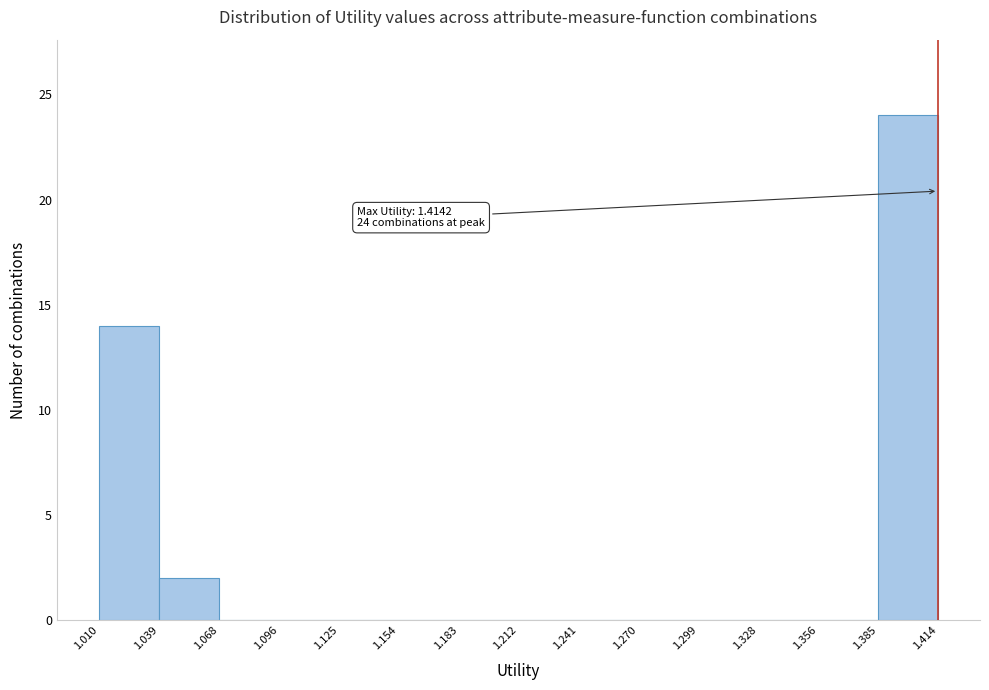

Over which range of the x-axis is the bar tallest?

1.385 to 1.414